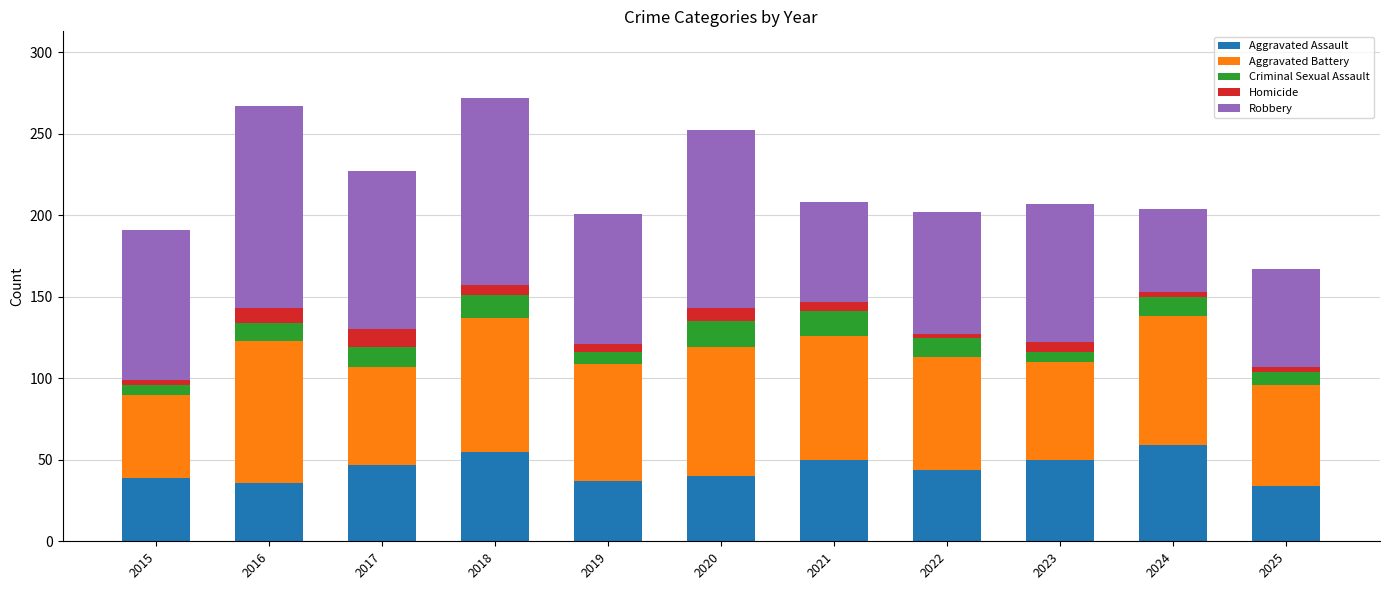

How many values in the Aggravated Assault series are below 44?

5